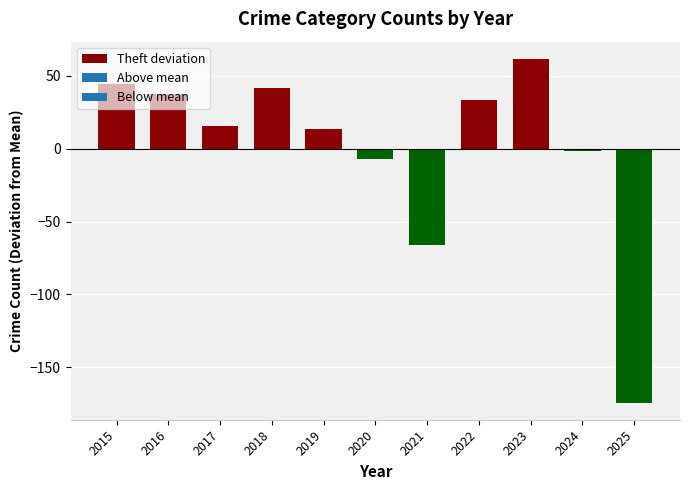

What is the value of the 9th bar from the left?

61.7